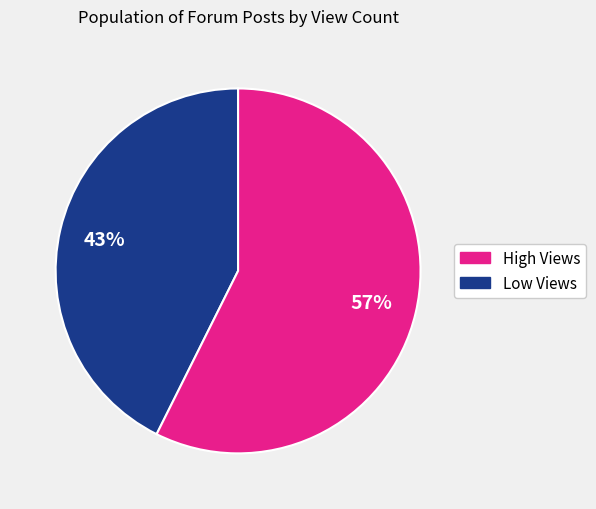

To the nearest percent, what is the average slice percentage?

50%